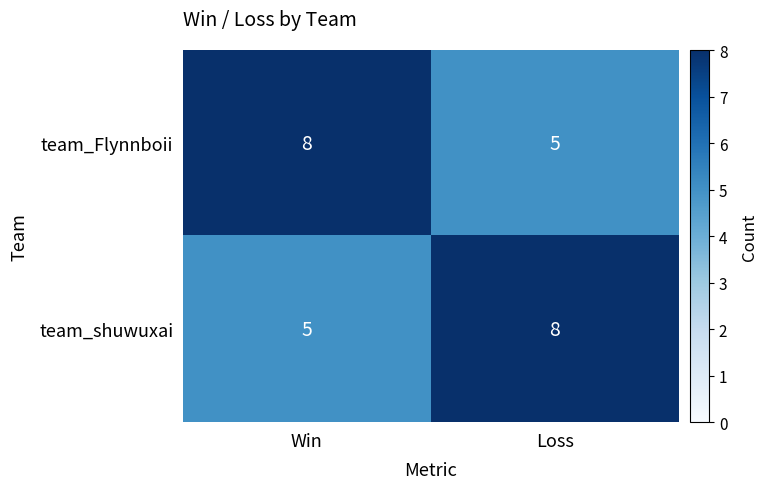

What is the difference between the maximum and minimum values in the team_Flynnboii series?

3